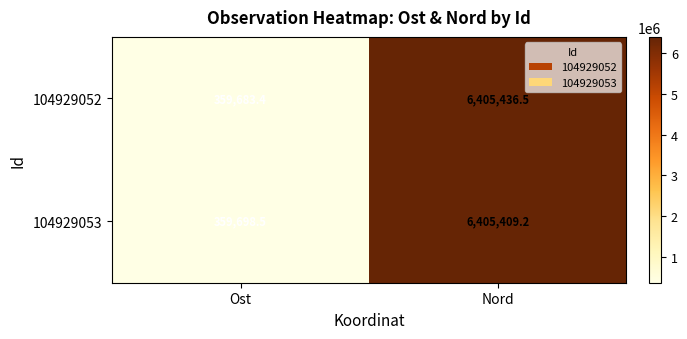

Which series has the largest range (max minus min)?

104929052